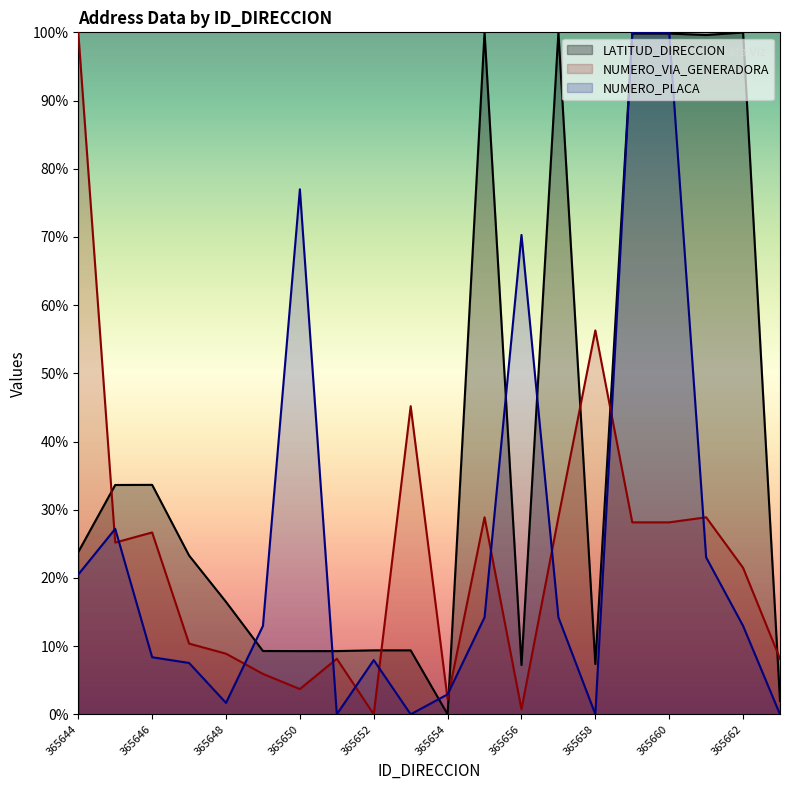

The LATITUD_DIRECCION series shows -48.5 at 365654. True or false?

False